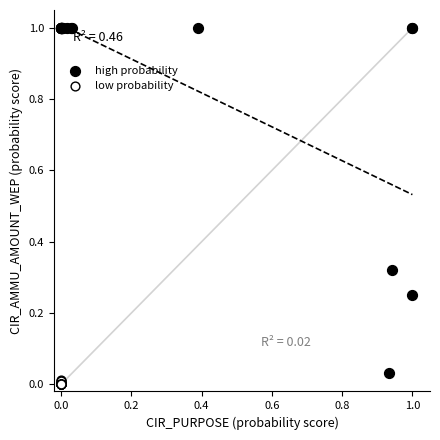

Which series reaches the maximum Y coordinate?

high probability